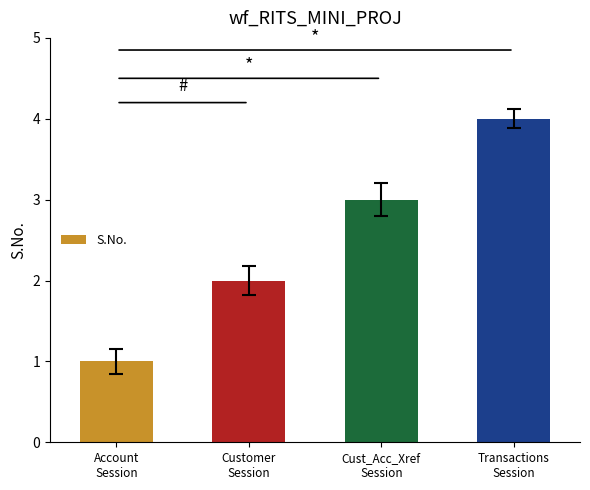

The value at Customer
Session is 2. True or false?

True